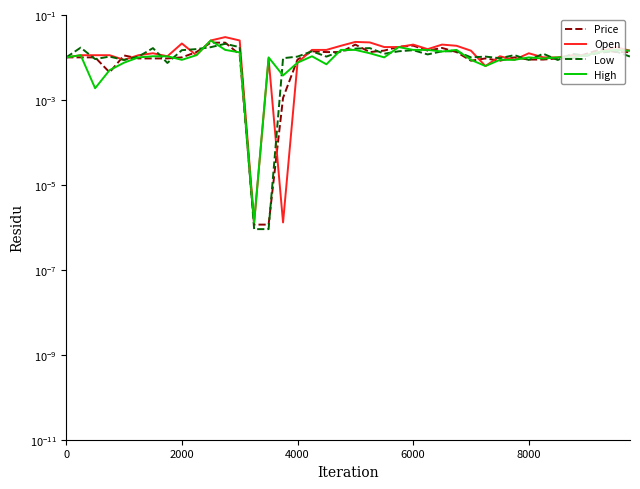

What is the label of the 8th point from the left?

7